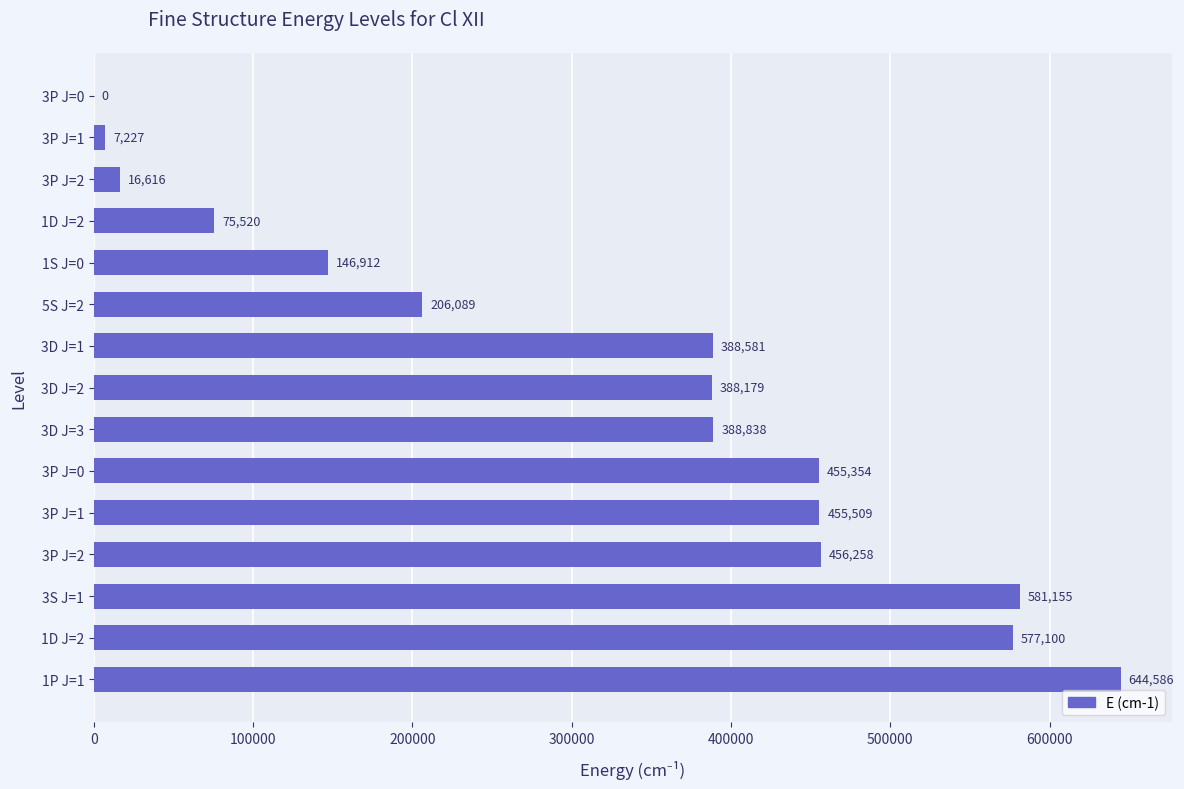

How many data points does each series have?

15